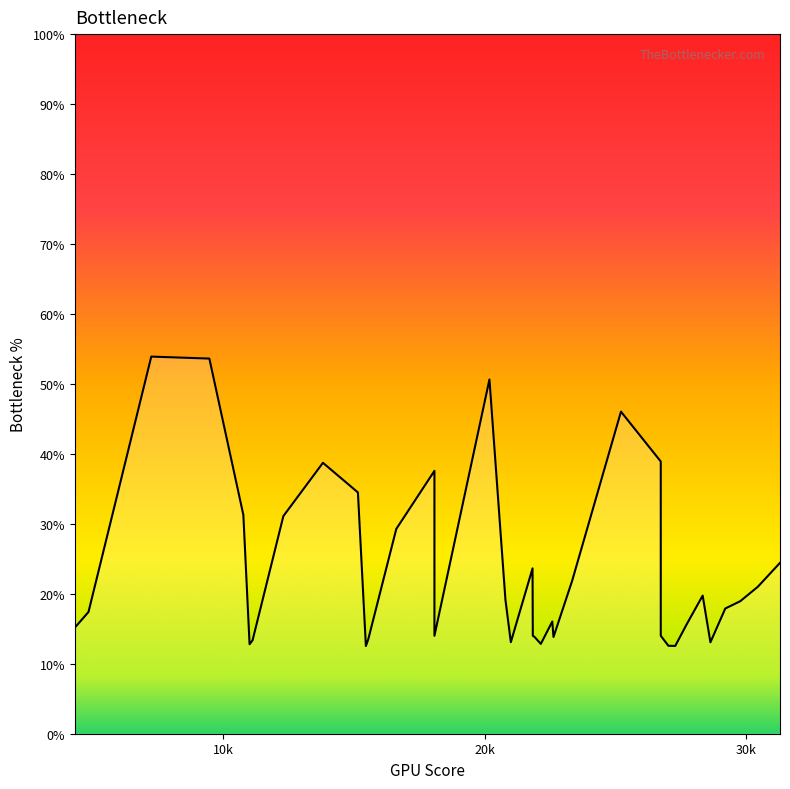

What is the smallest value displayed?

12.5